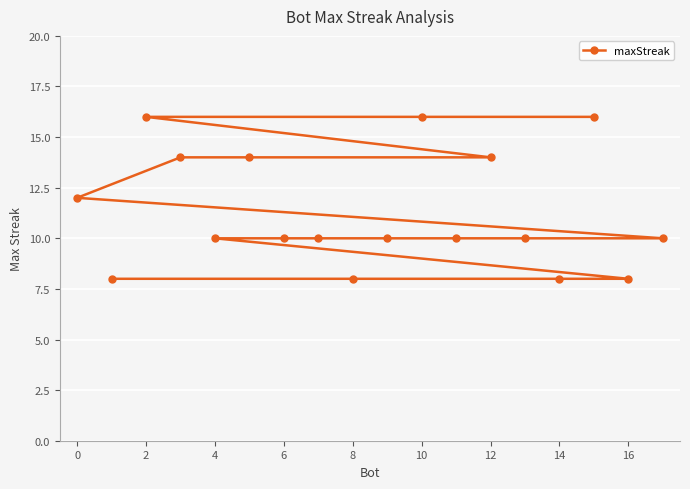

How many lines are shown in the chart?

1